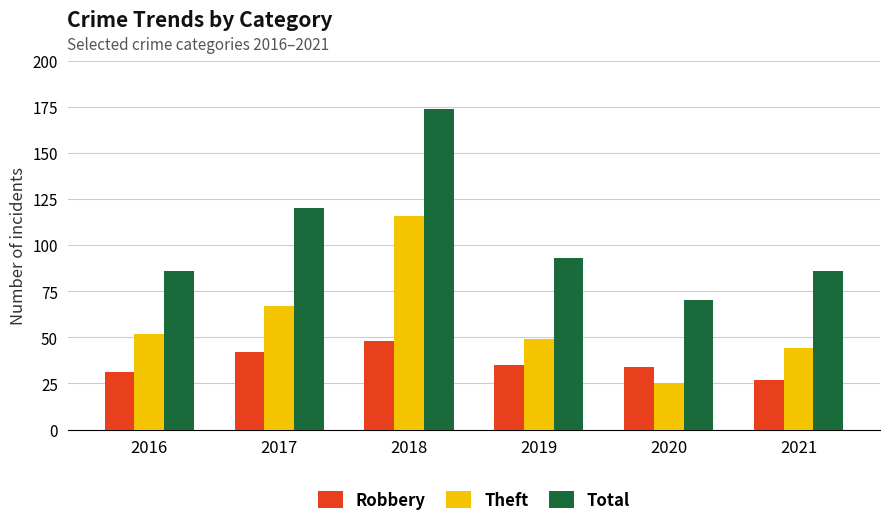

Rank the series at 2017 from highest to lowest value.

Total, Theft, Robbery